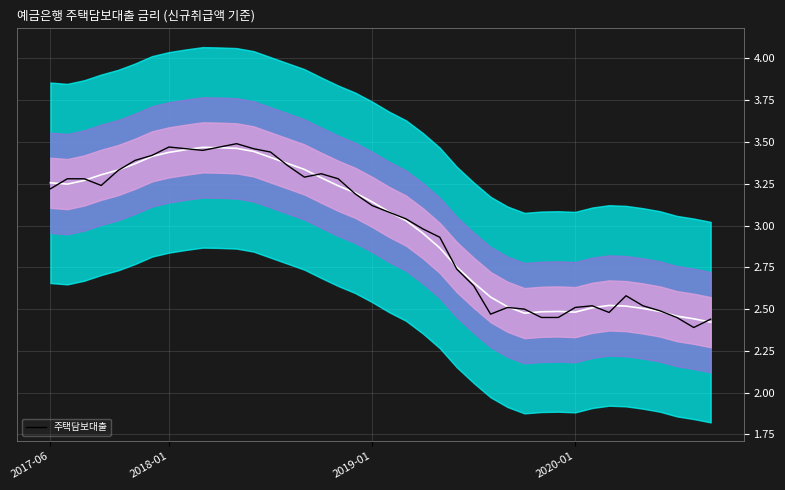

Approximately how many times larger is the value at 12 compared to 17?

1.1